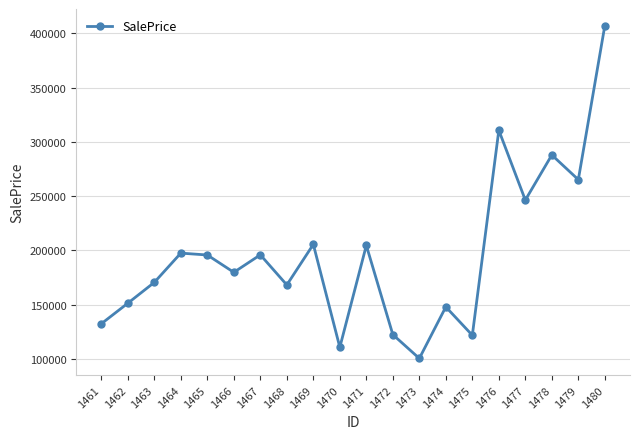

The value at 1465 is 195777.4. True or false?

True